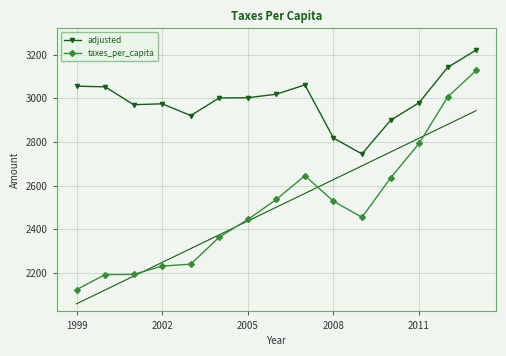

True or false: taxes_per_capita has more than 0 points higher than both neighbors.

True